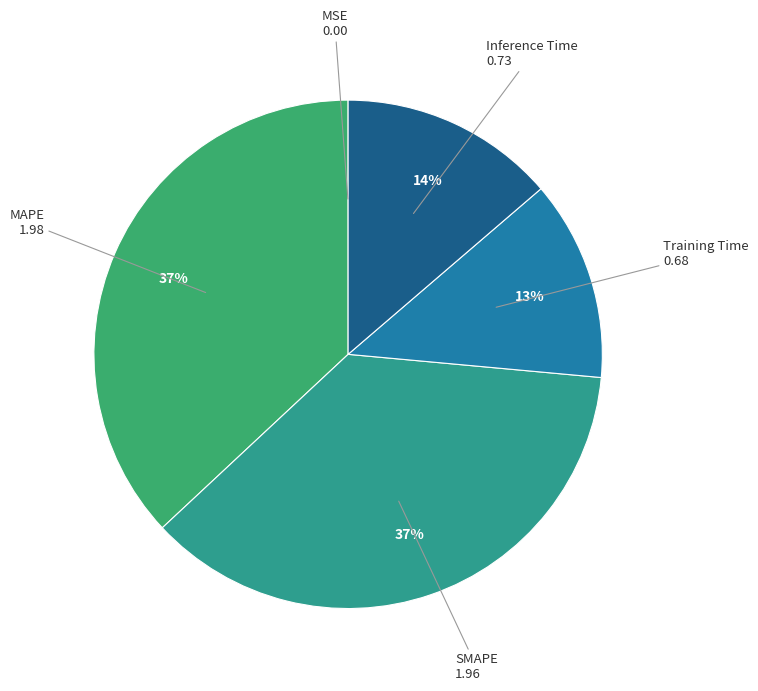

Is there any slice that represents more than half of the pie?

No